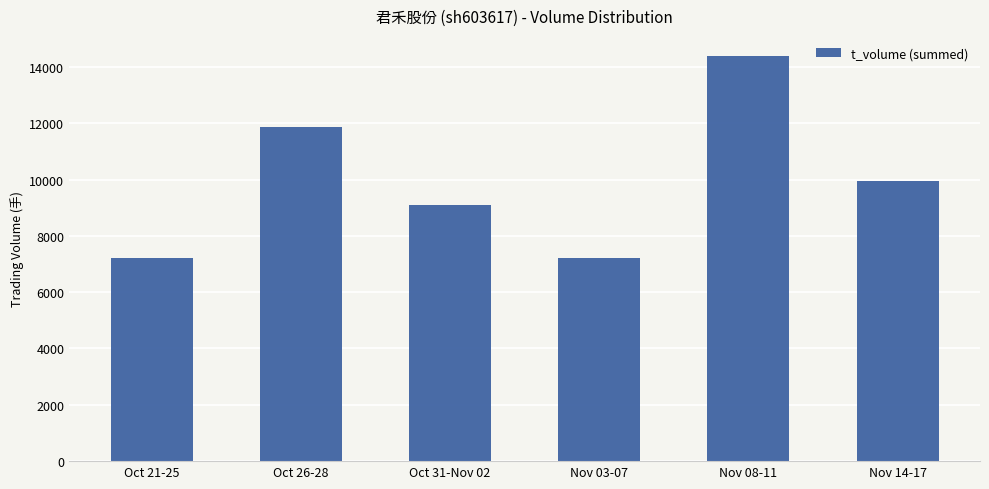

How many bars are there in total?

6